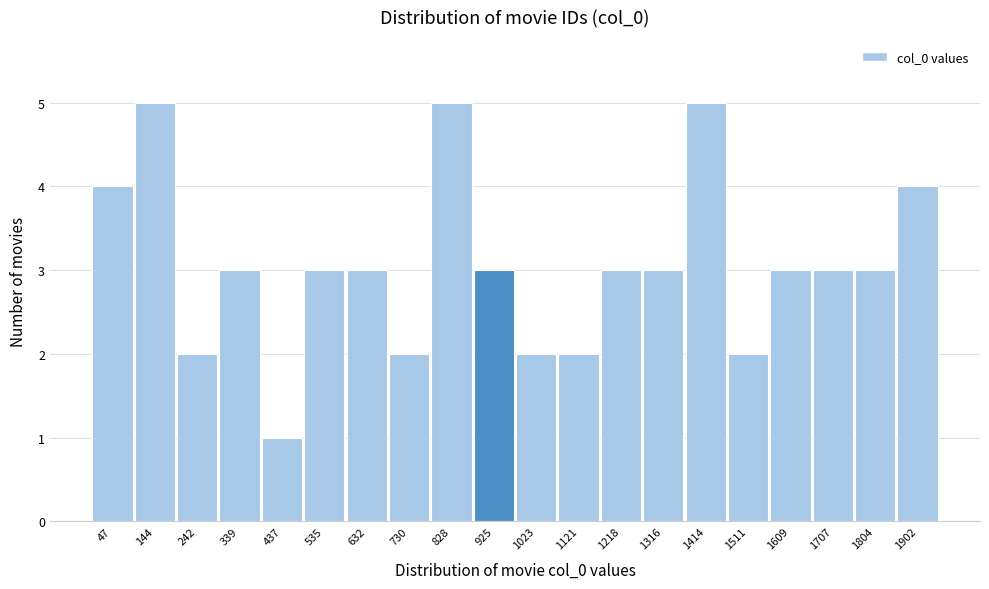

Reading right to left, transcribe all the data shown in this chart.

4	3	3	3	2	5	3	3	2	2	3	5	2	3	3	1	3	2	5	4